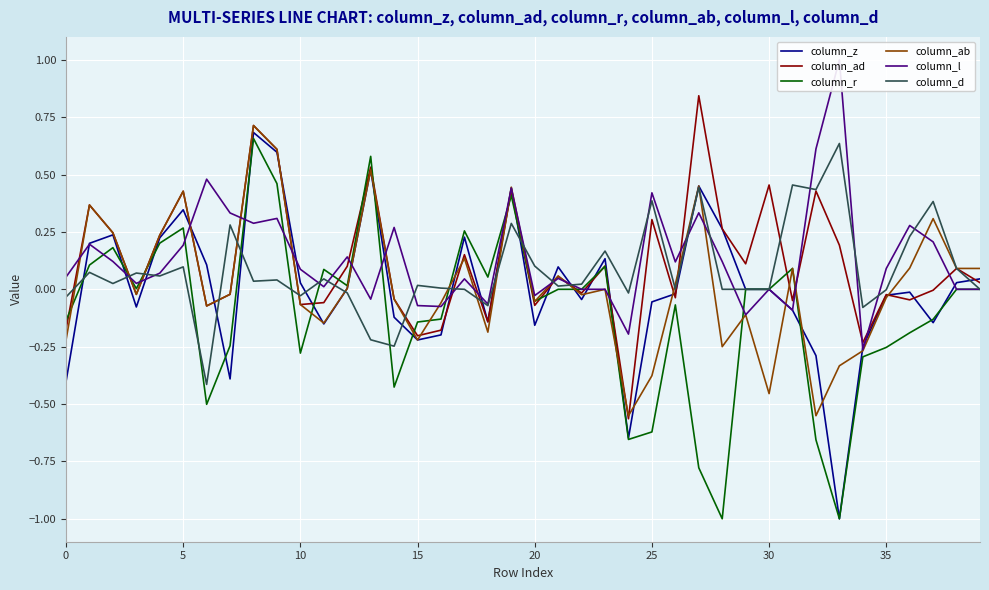

At which category is the sum across all series the highest?

8